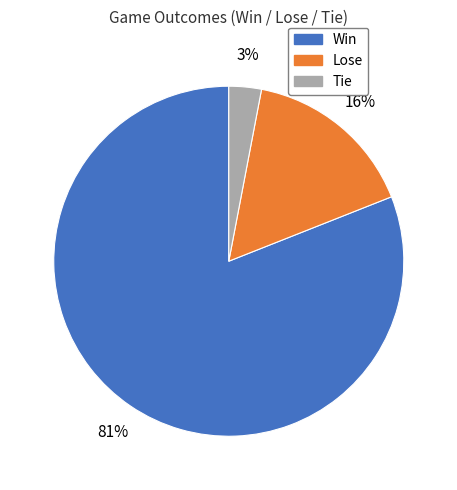

To the nearest percent, what is the combined percentage of Win and Lose?

97%